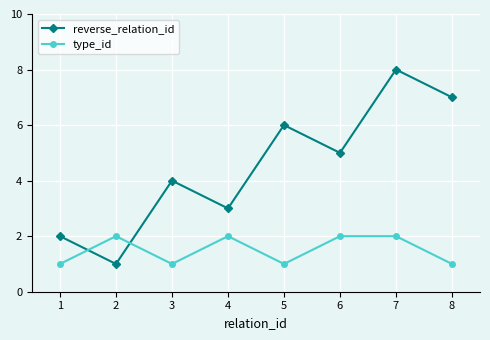

Reading left to right, what are all the values shown in this chart?

reverse_relation_id: 2	1	4	3	6	5	8	7
type_id: 1	2	1	2	1	2	2	1